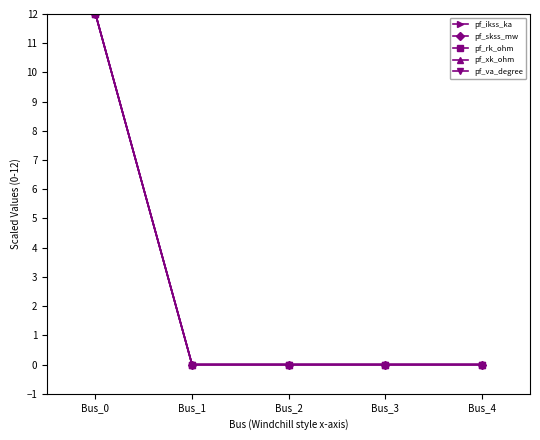

Is this an area chart (filled region under the line)?

No